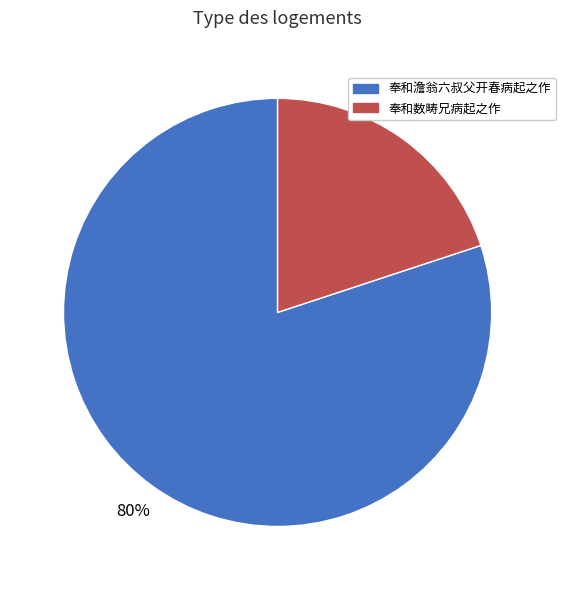

Is there any slice that represents more than half of the pie?

Yes